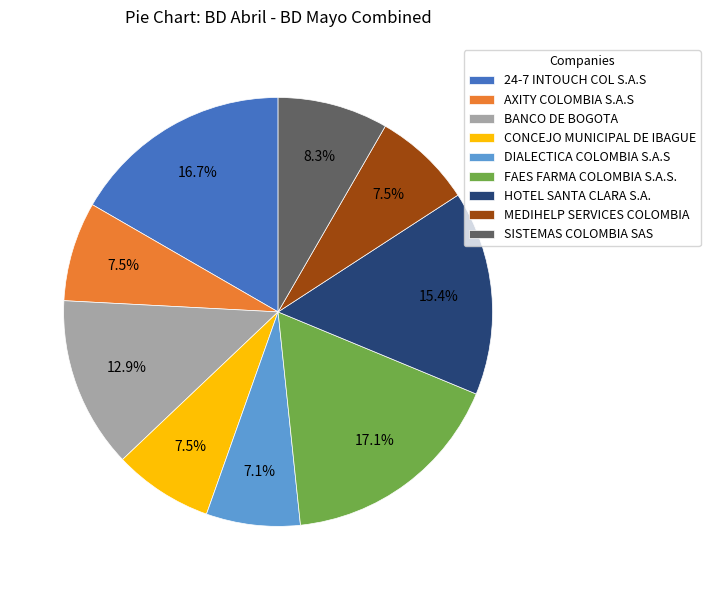

Approximately how many times larger is the value at MEDIHELP SERVICES COLOMBIA compared to CONCEJO MUNICIPAL DE IBAGUE?

1.0